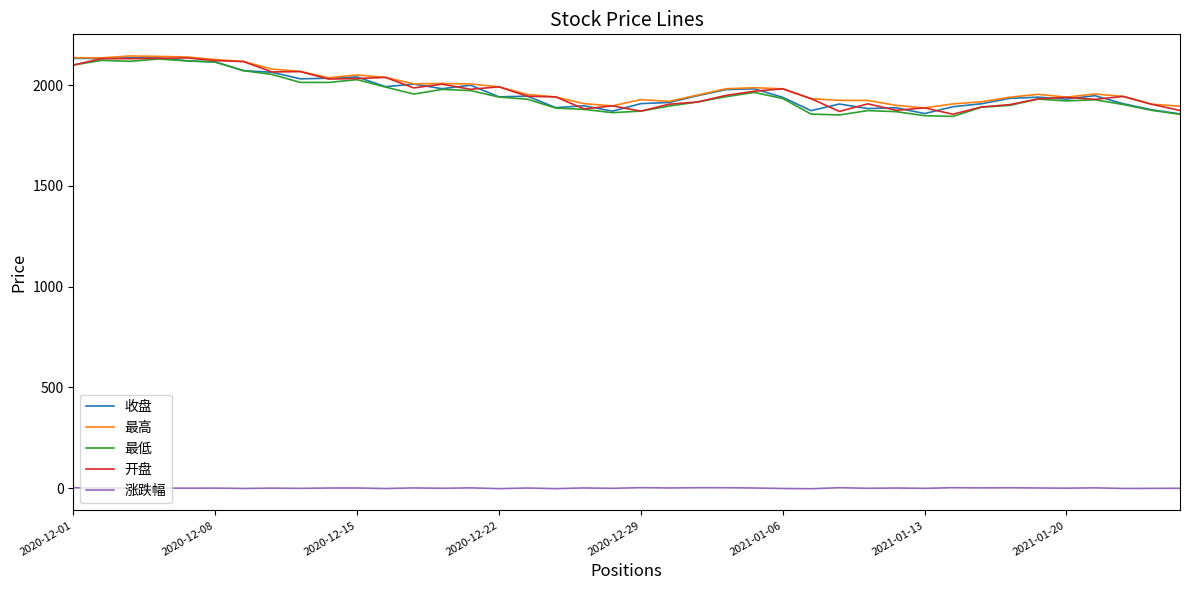

How many values in the 开盘 series exceed 1944?

20